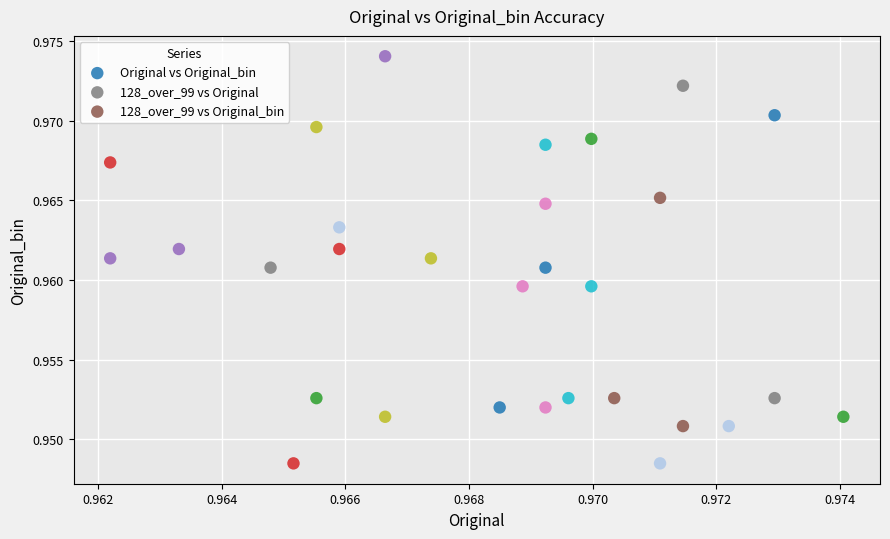

Which series reaches the maximum Y coordinate?

Original vs Original_bin